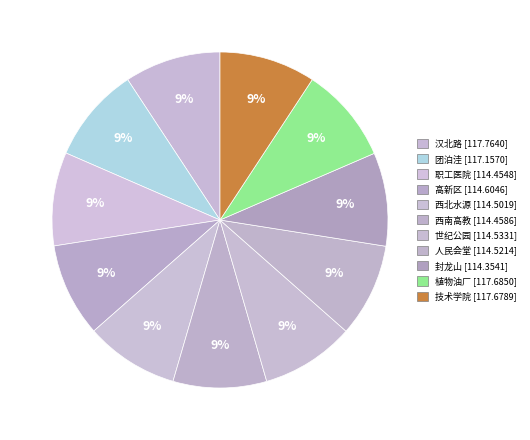

What percentage do 植物油厂 and 汉北路 together represent?

18.5%